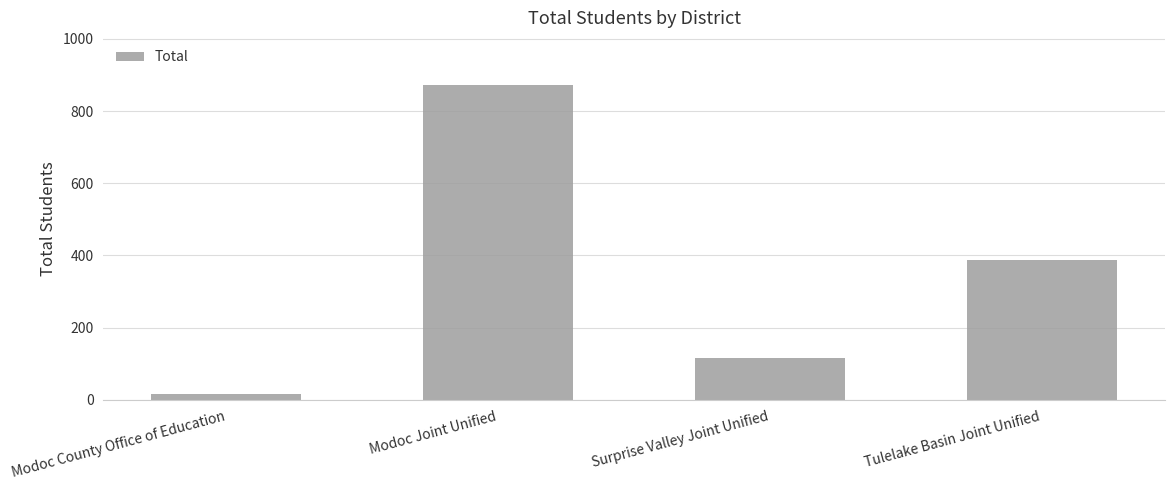

Reading left to right, extract all data points from this chart.

Modoc County Office of Education=17	Modoc Joint Unified=872	Surprise Valley Joint Unified=116	Tulelake Basin Joint Unified=388